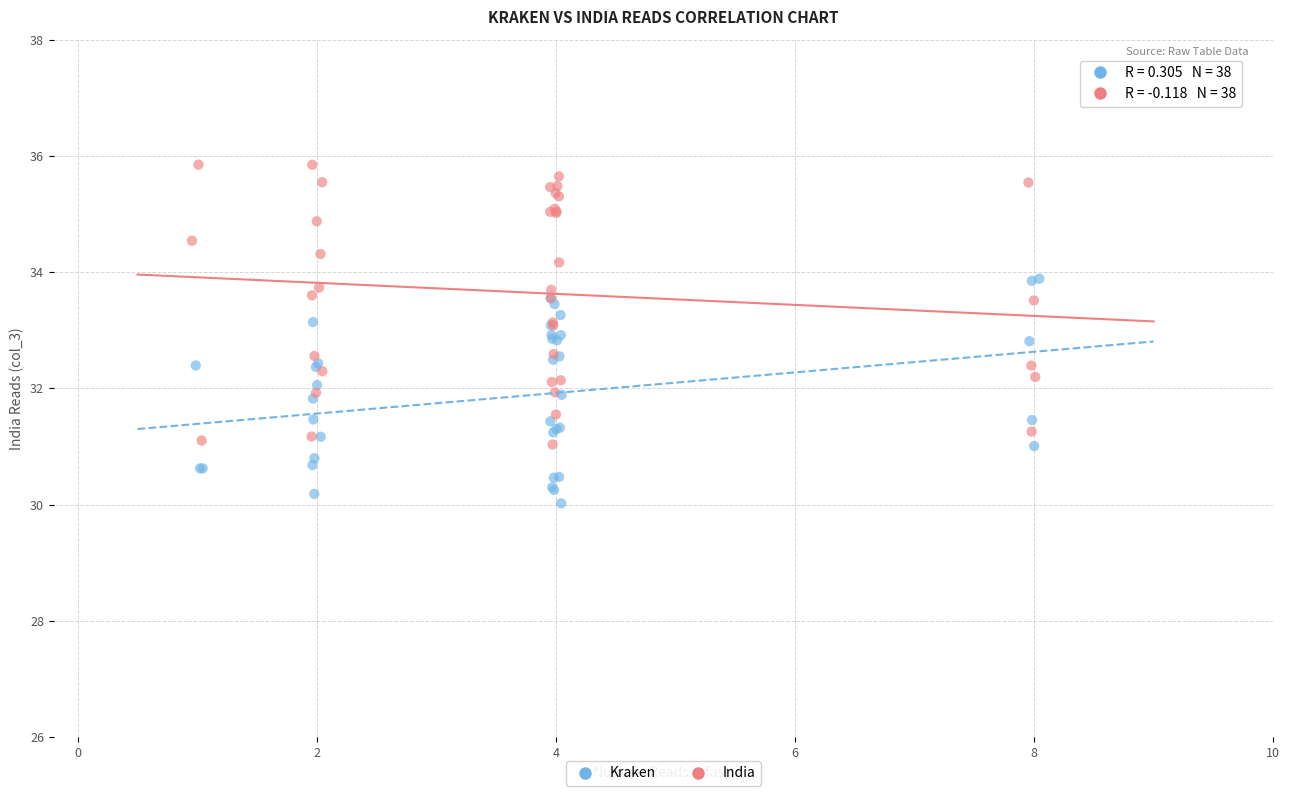

Which series contains the lowest Y value?

Kraken